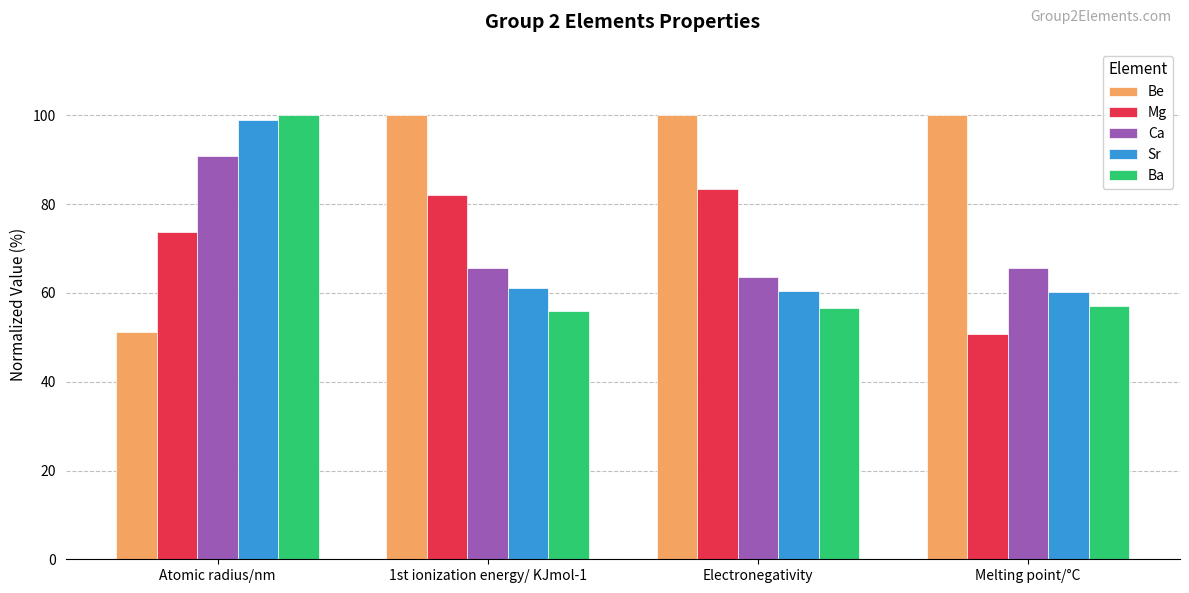

What is the sum of all Mg values?

290.0